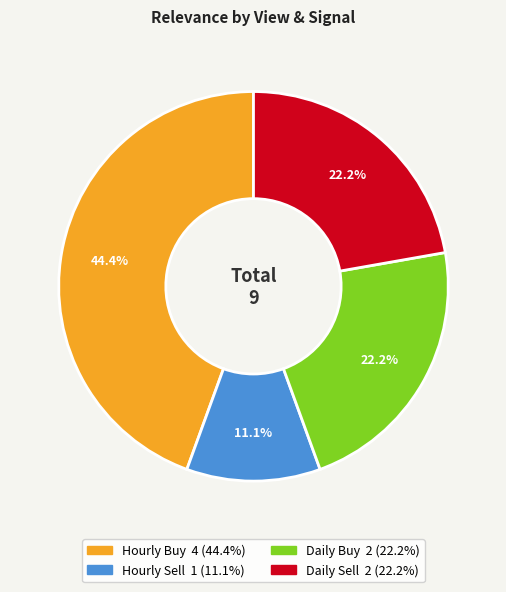

What portion of the pie excludes Hourly Buy?

55.6%